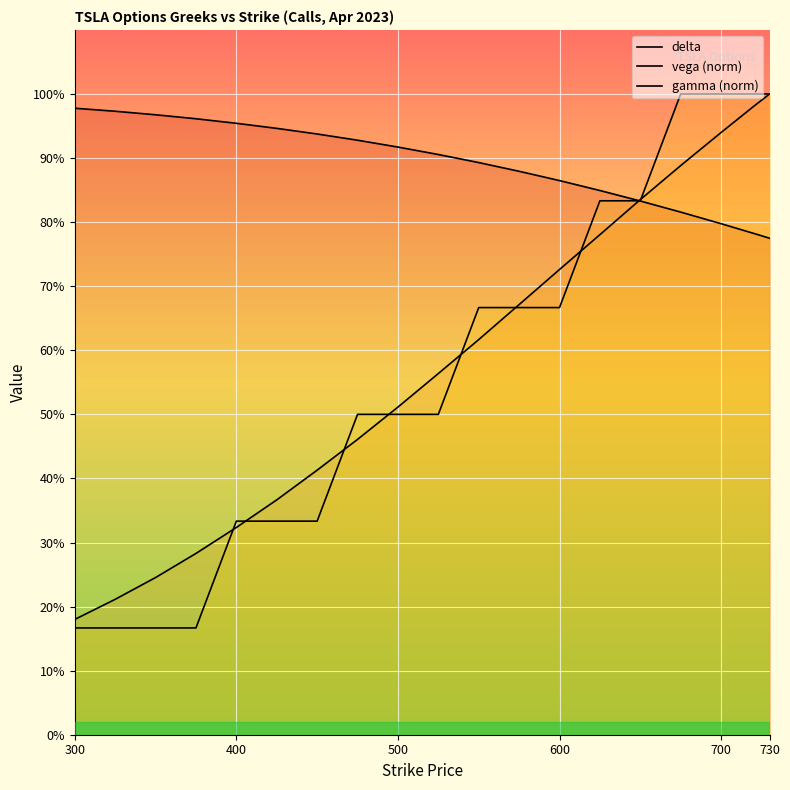

How many series are shown in this chart?

3